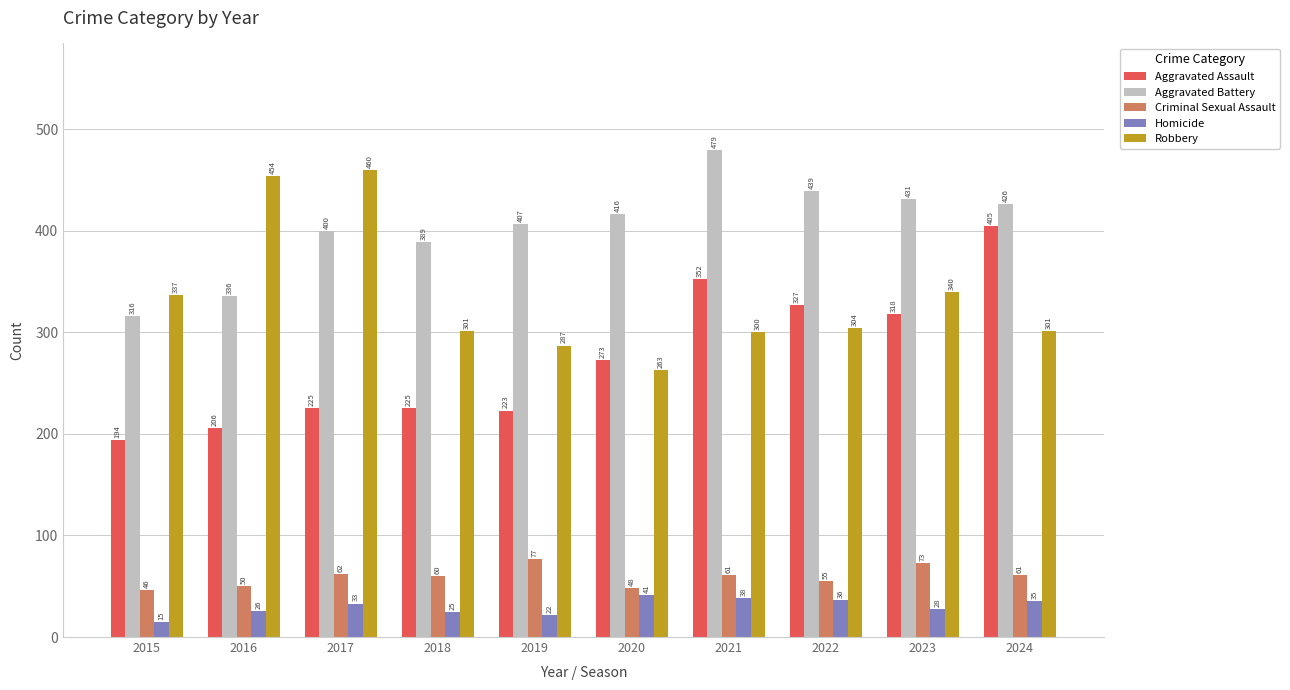

At 2023, list the series in order from smallest to largest.

Homicide, Criminal Sexual Assault, Aggravated Assault, Robbery, Aggravated Battery